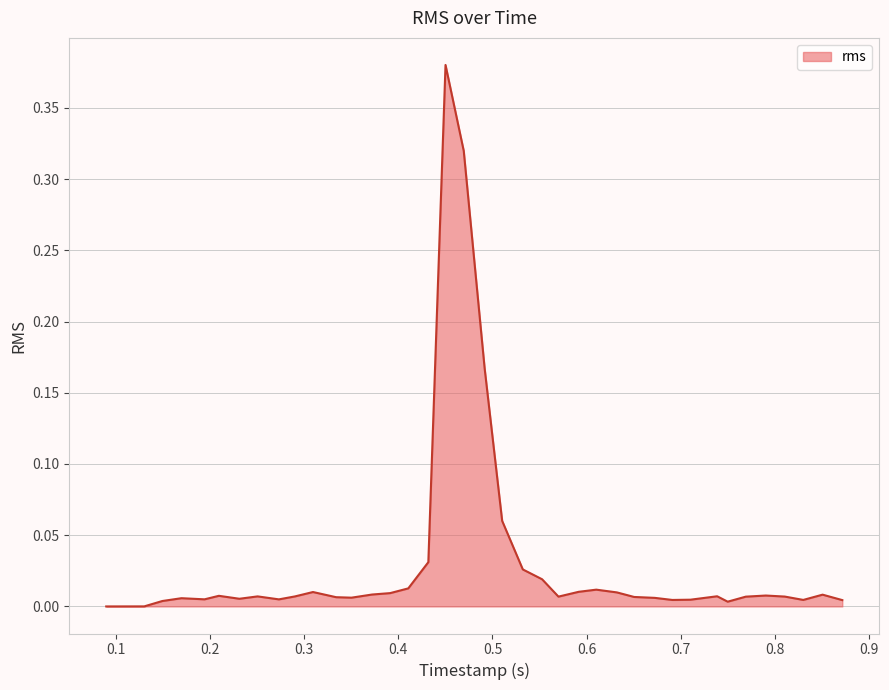

Is this an area chart (filled region under the line)?

Yes